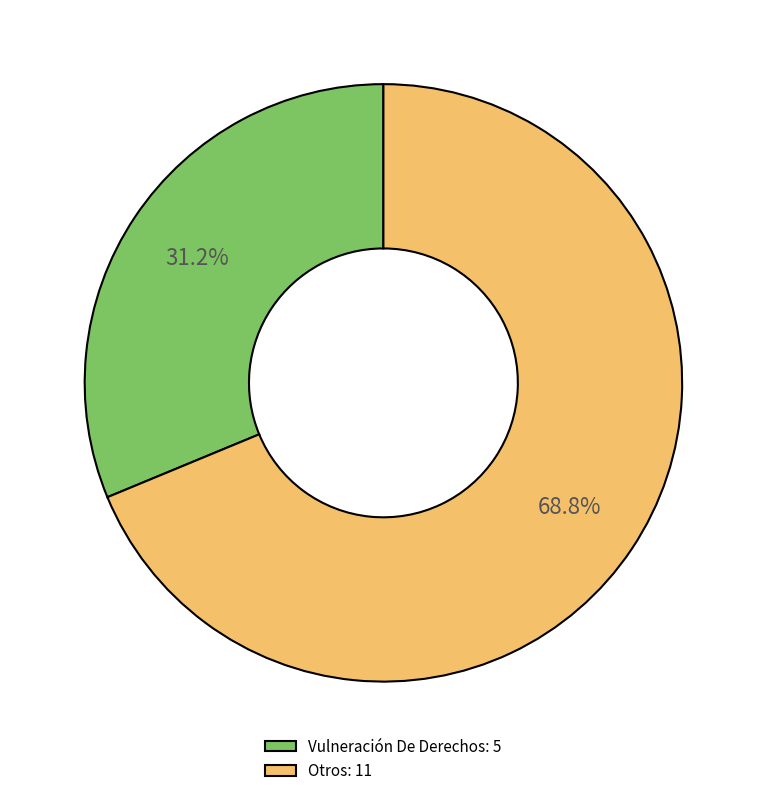

Is the sum of Otros: 11 and Vulneración De Derechos: 5 greater than half?

Yes